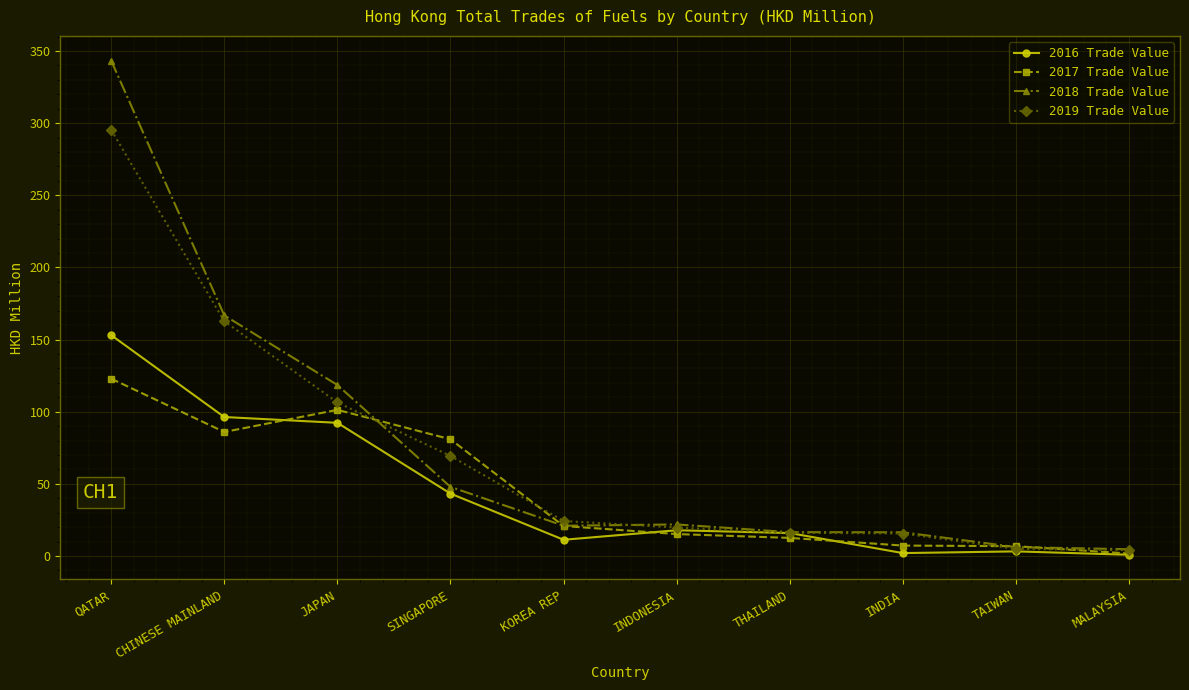

What is the difference between the maximum and minimum values in the 2017 Trade Value series?

121.2